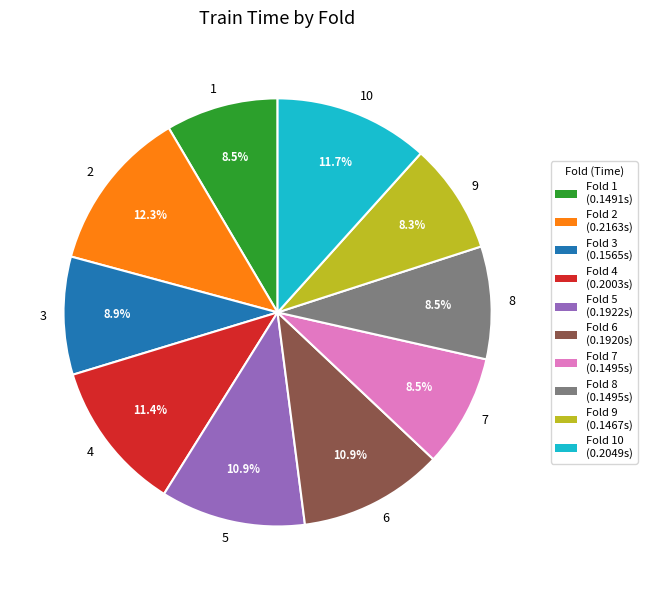

Which slice is the largest?

2